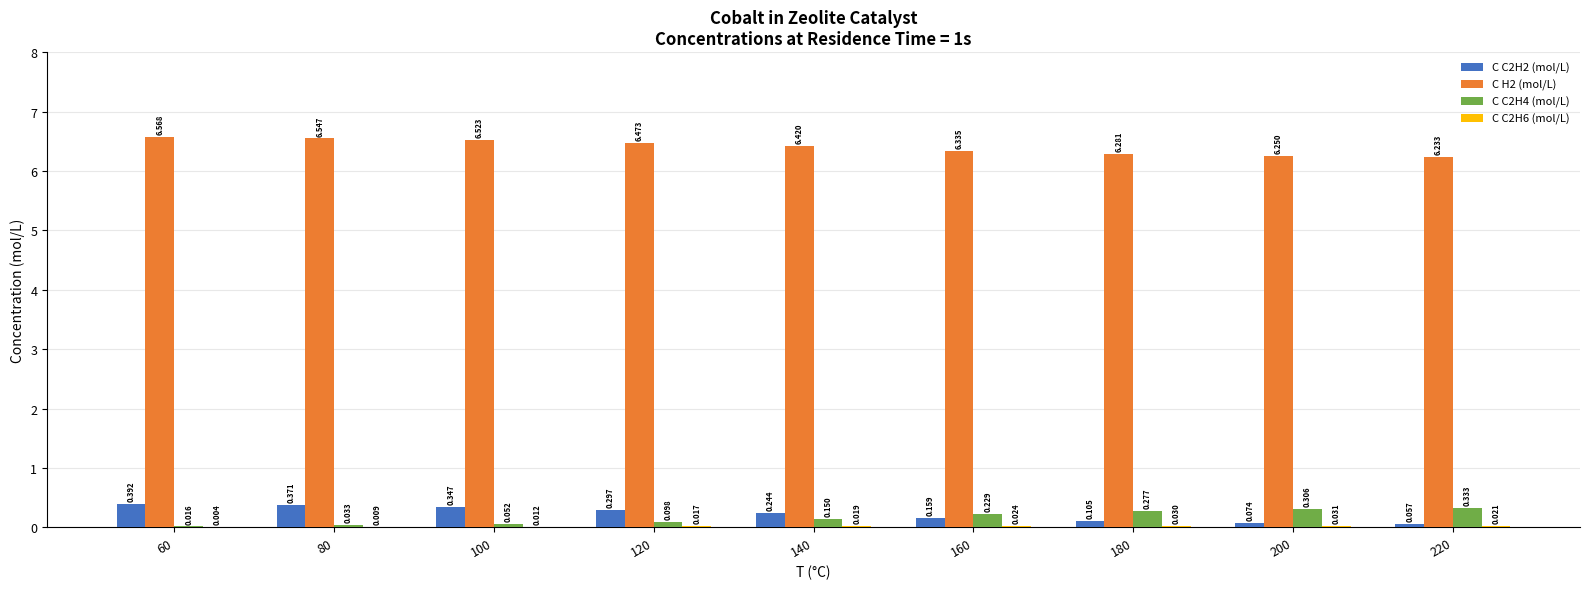

Is the value of C H2 (mol/L) at 200 greater than the value of C C2H4 (mol/L) at 120?

Yes